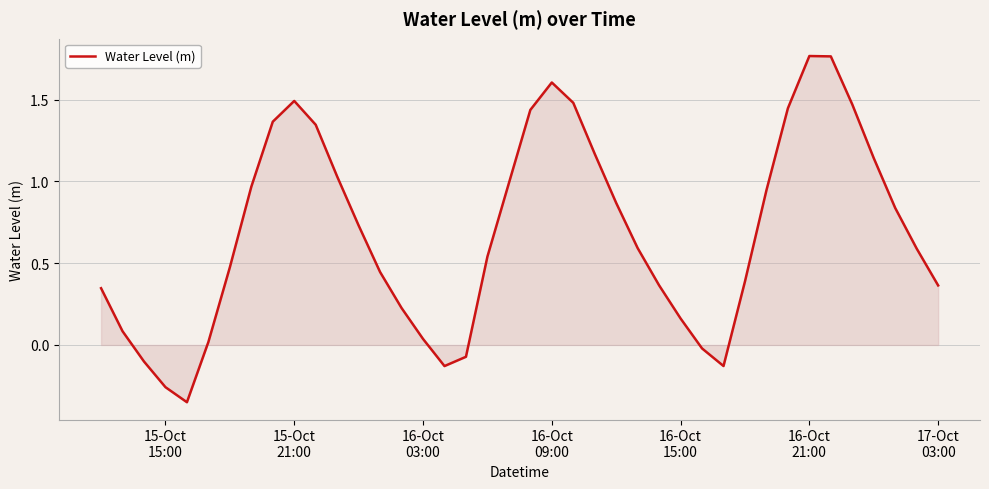

What is the difference between the maximum and minimum values?

2.1